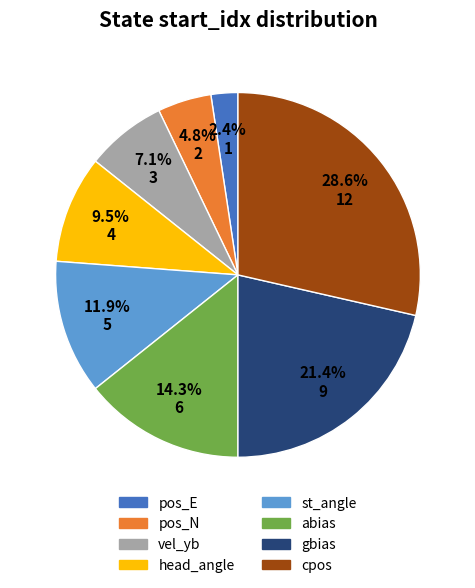

What is the smallest slice in the pie chart?

pos_E